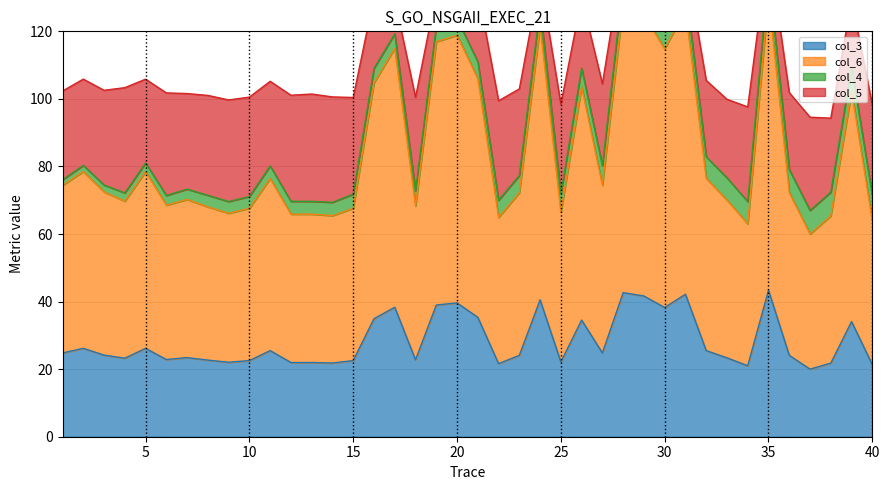

In col_3, how many points are lower than both neighbors (excluding endpoints)?

11